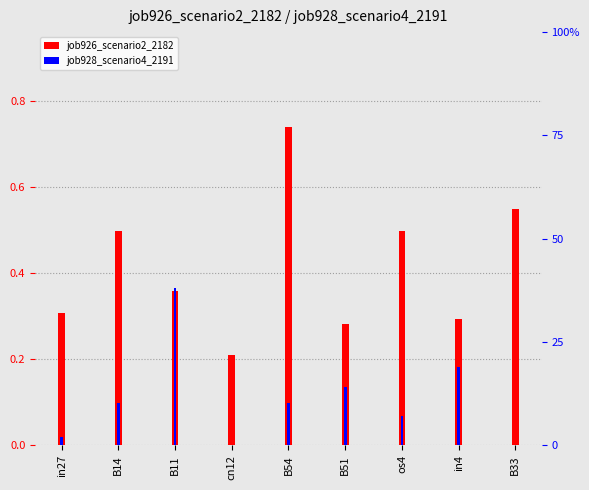

Which series changed the most between B51 and os4?

job926_scenario2_2182